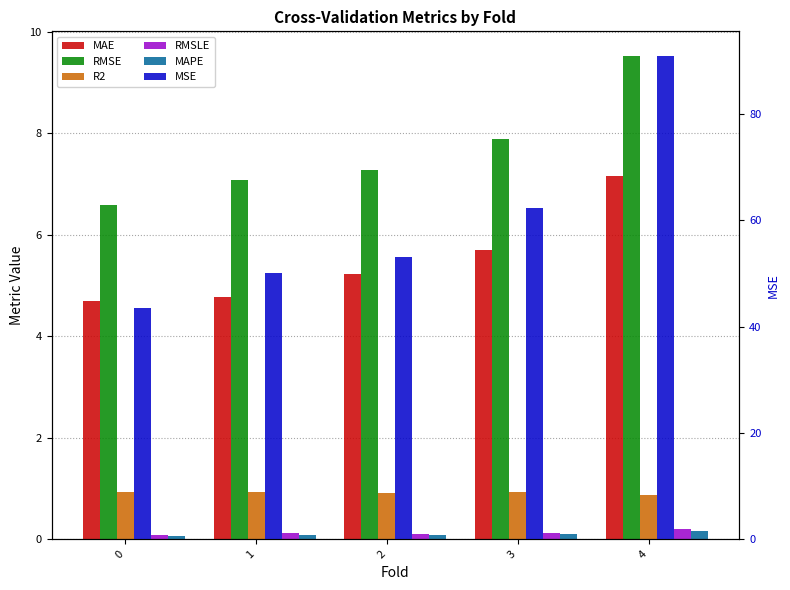

What is the value of the RMSLE bar at the 1st from the left?

0.1